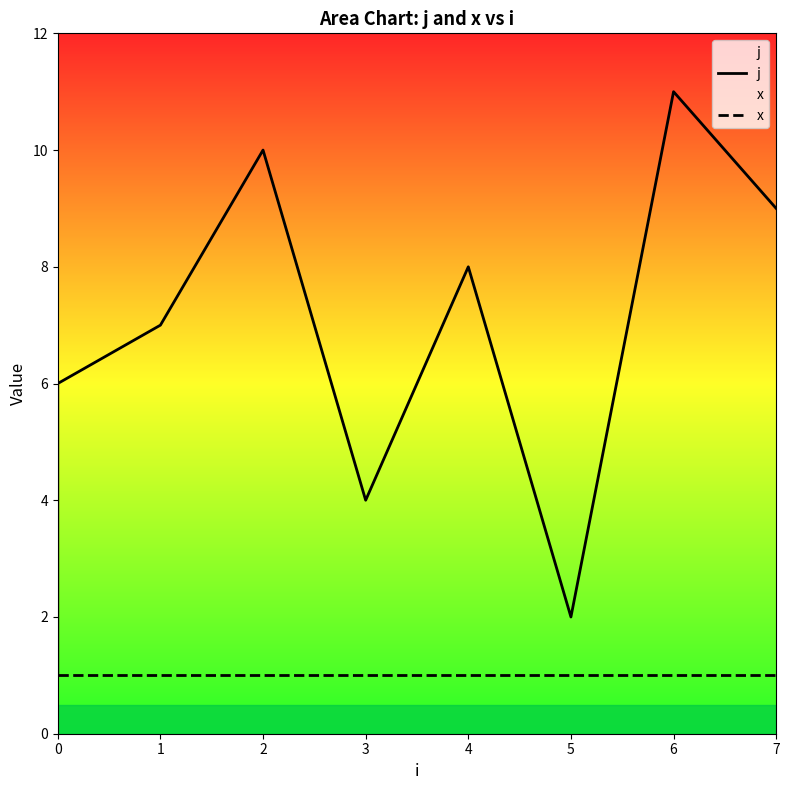

Rank the series by their average value, from lowest to highest.

x, j